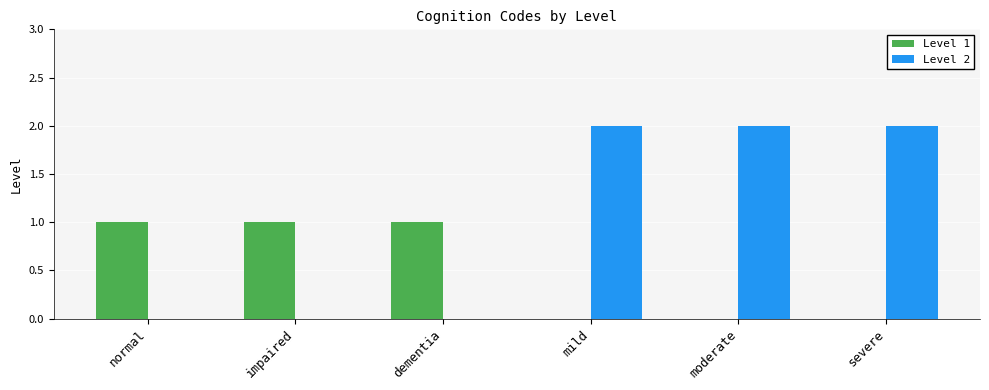

How many data points does each series have?

6